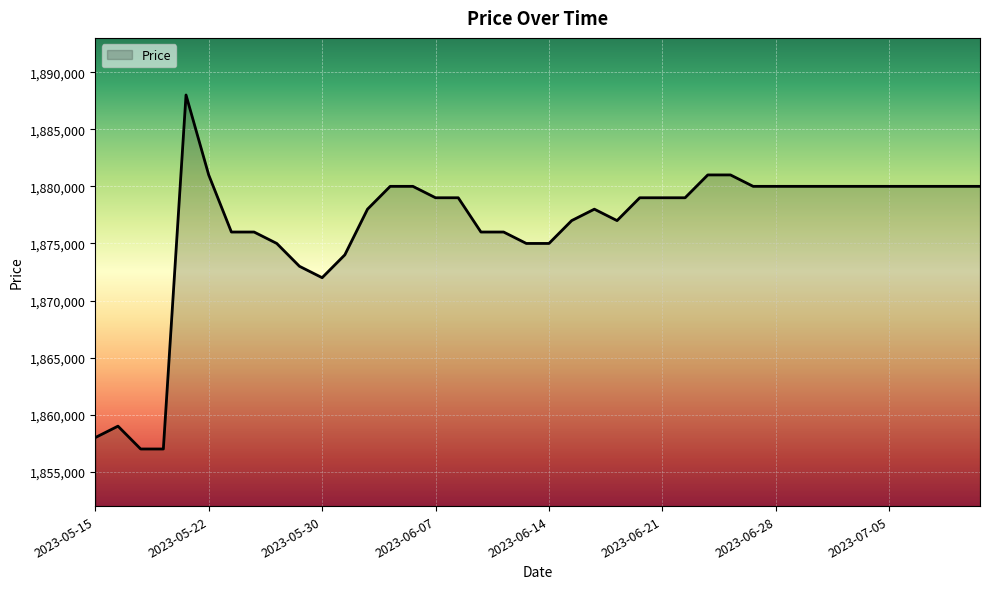

Does the chart have visible grid lines?

Yes